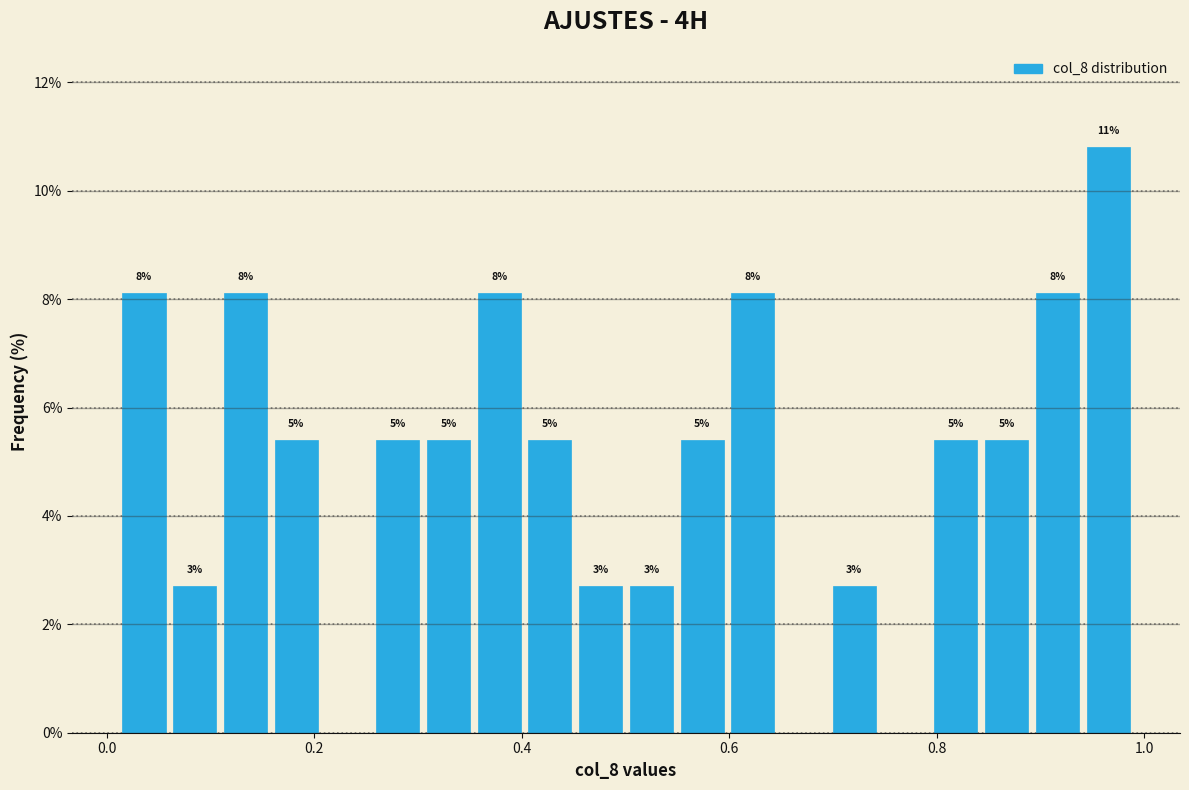

Around what value on the x-axis is the tallest bar? Give the approximate position of its centre, as read against the axis.

0.96